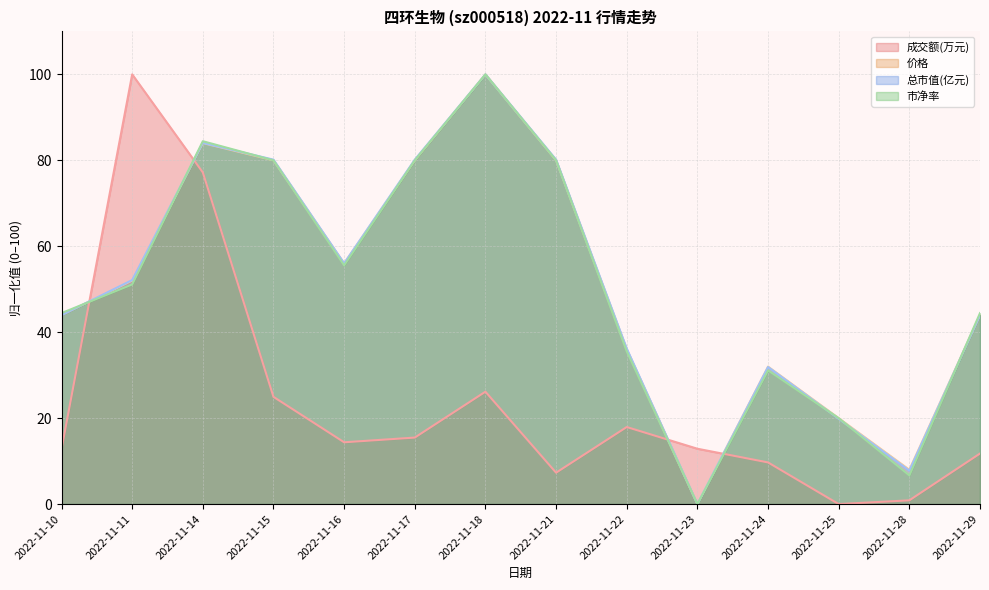

How many categories are shown in the chart?

14